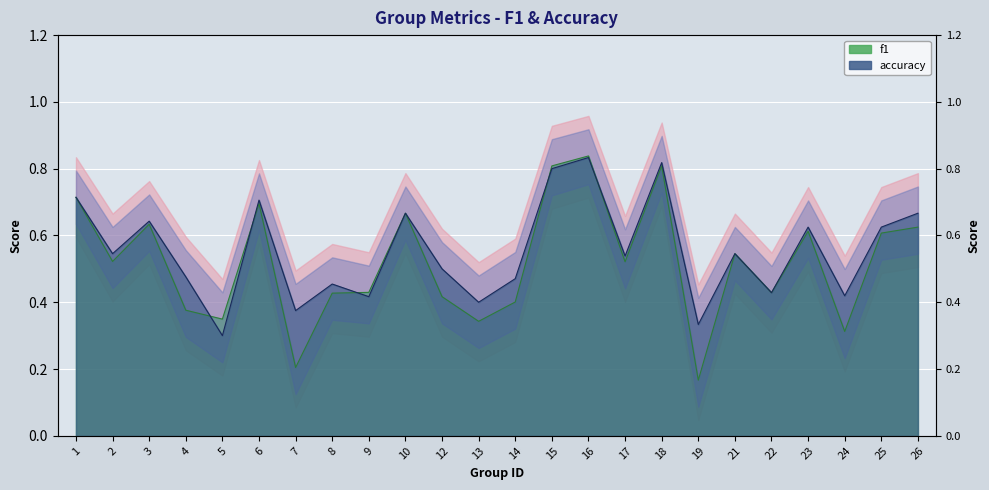

True or false: accuracy has more than 0 interior local peaks.

True